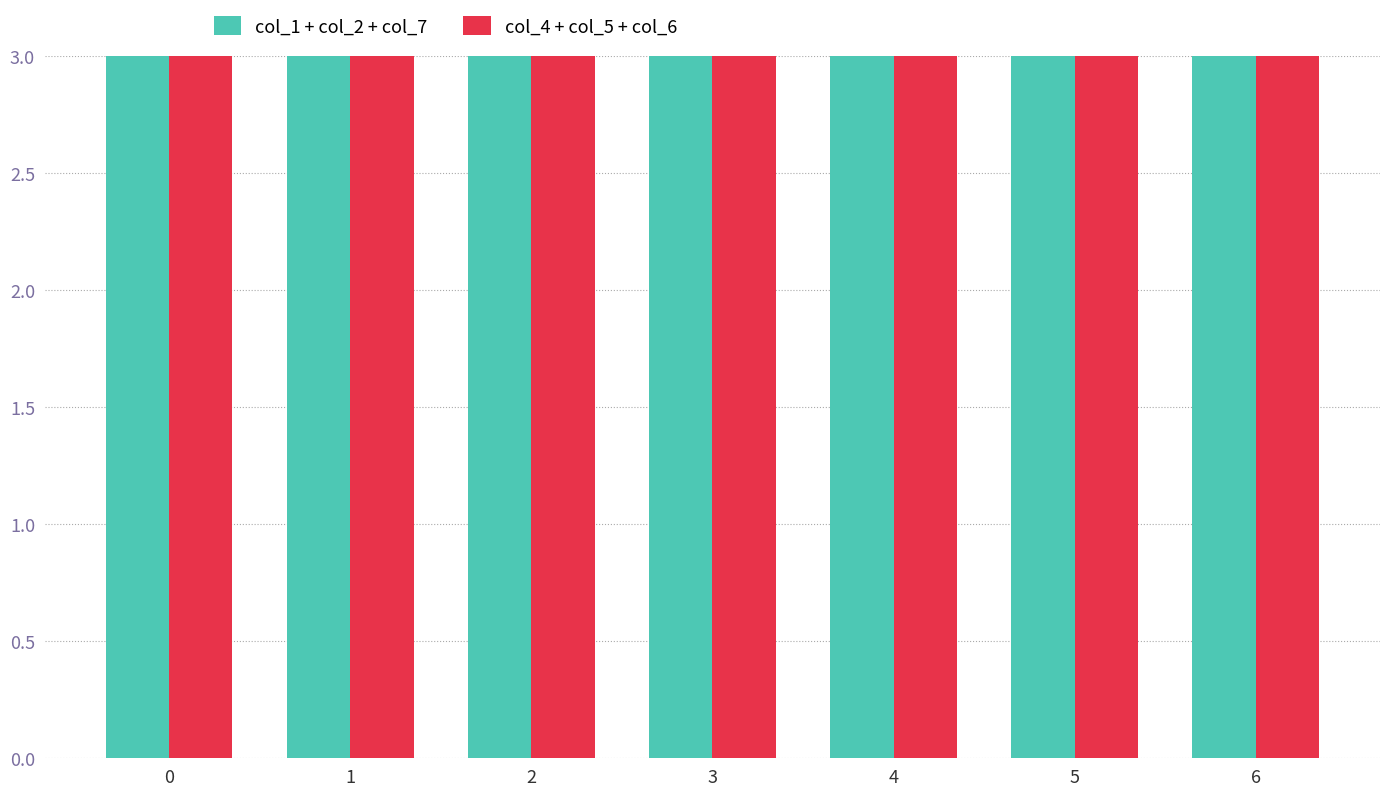

Which has a higher value, 6 or 5?

6